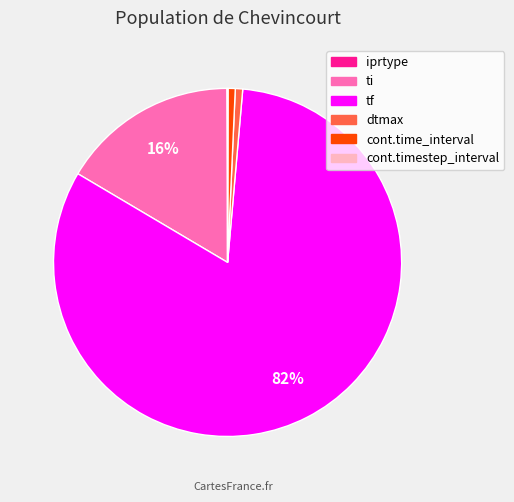

To the nearest percent, what is the average slice percentage?

17%